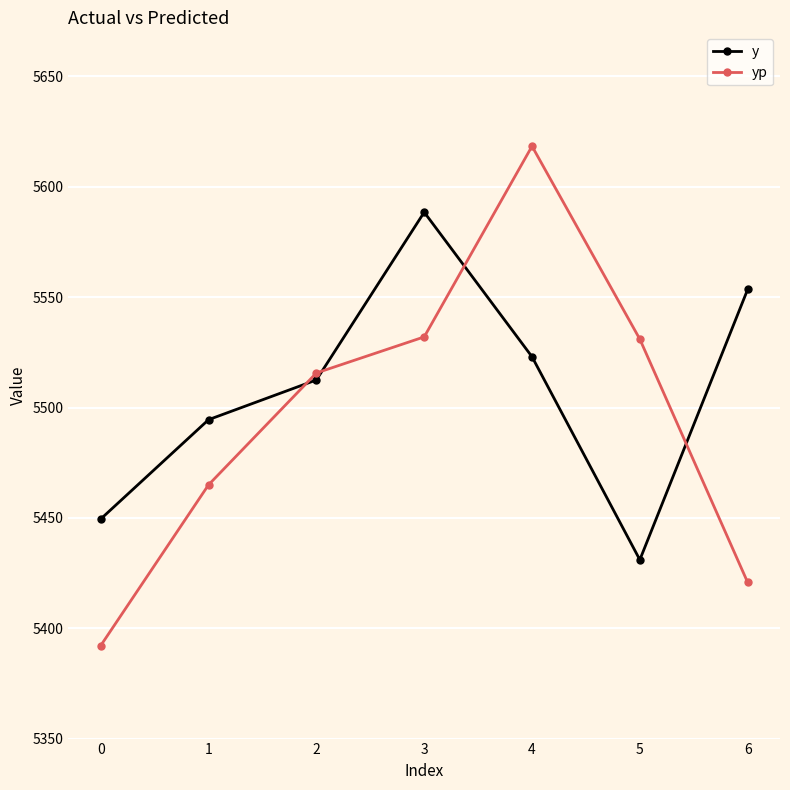

What is the maximum value shown in the chart?

5618.4